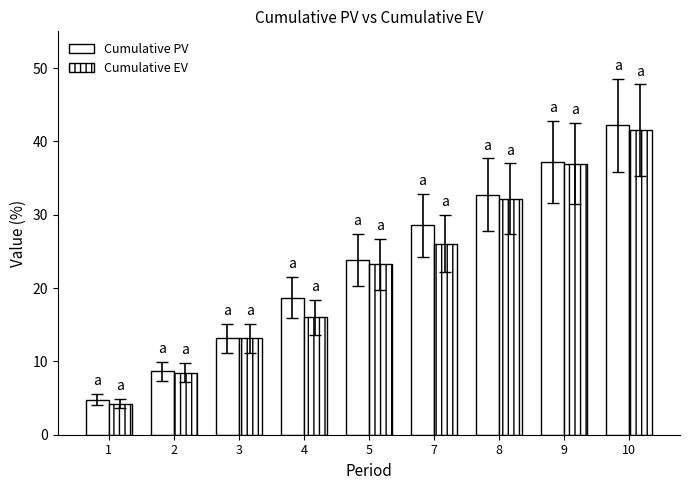

At which label is Cumulative EV closest to 22?

5